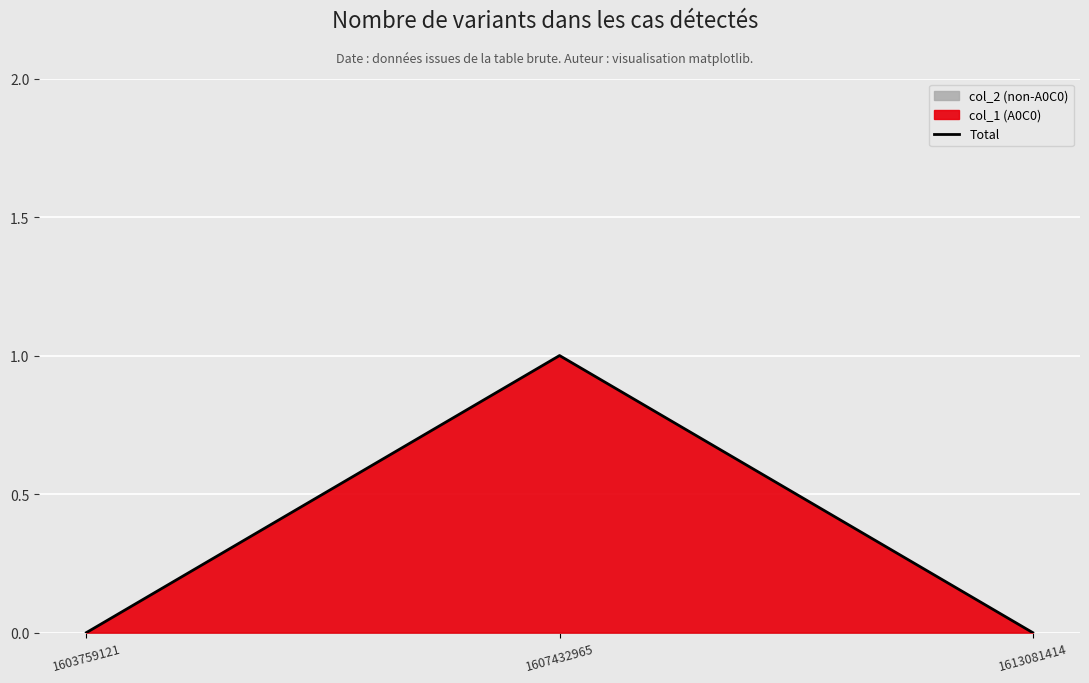

Reading left to right, transcribe all the data shown in this chart.

1603759121=0	1607432965=1	1613081414=0